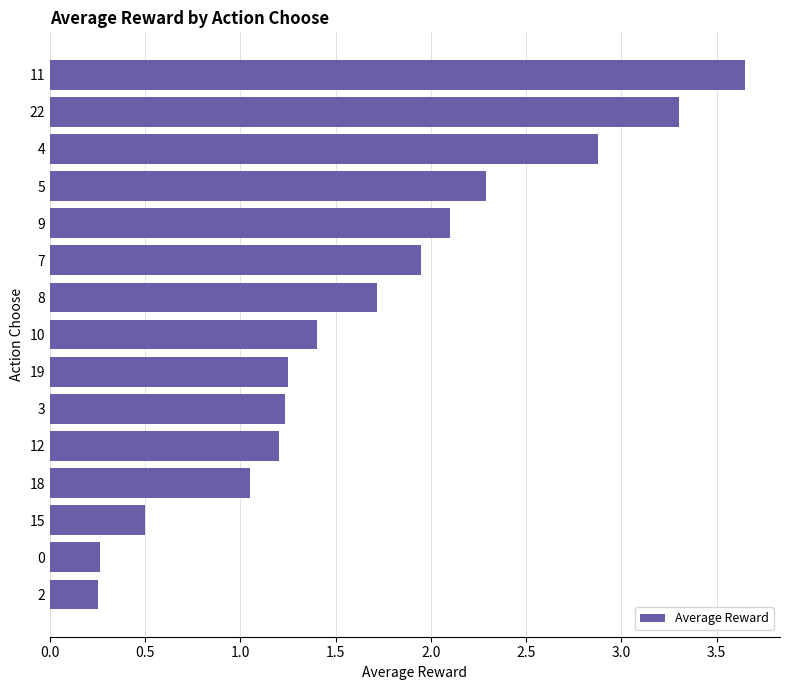

Count the number of data series in this chart.

1